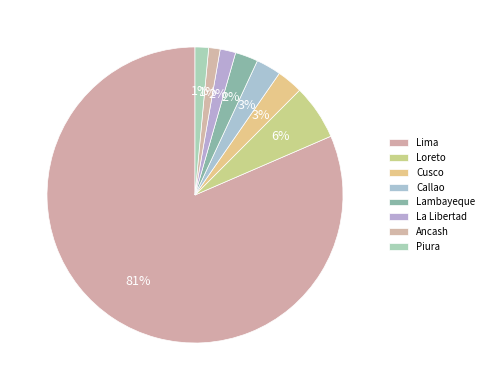

To the nearest percent, what portion does Lambayeque represent?

2%